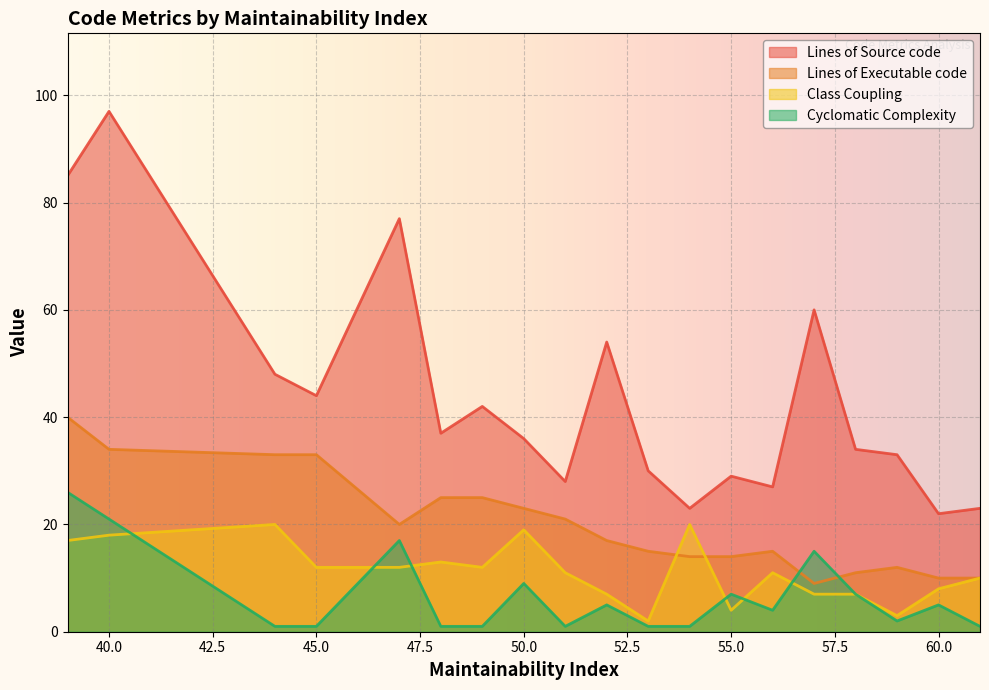

What is the total value across all series at 51?

61